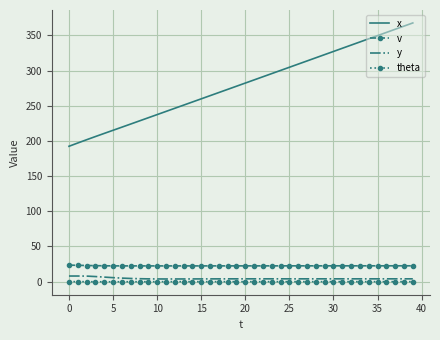

True or false: theta and x cross at least once.

False